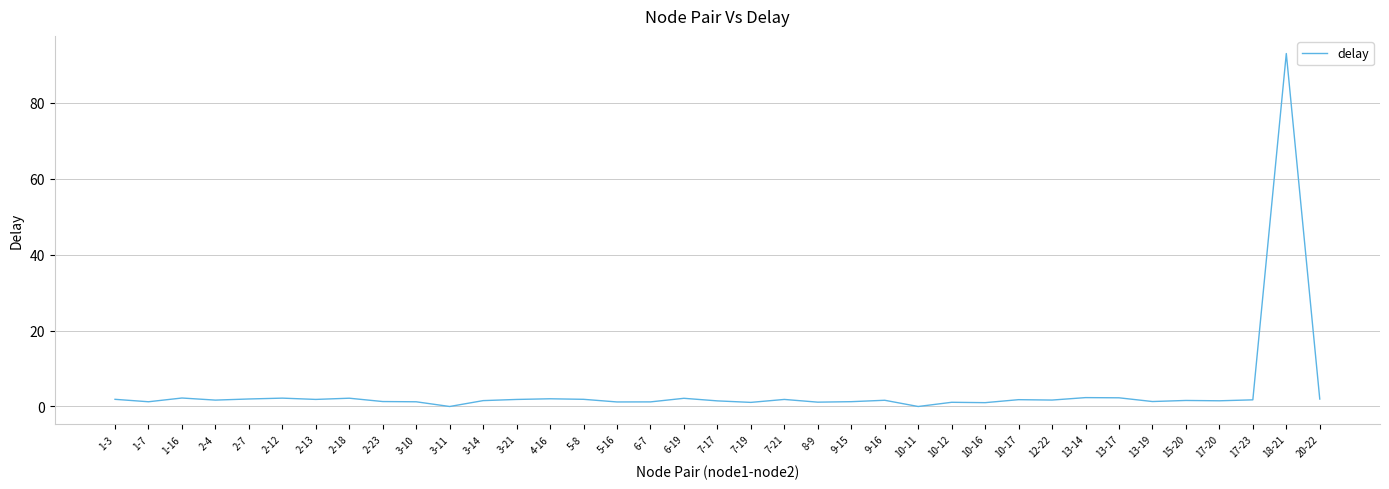

Approximately how many times larger is the value at 13-17 compared to 2-12?

1.0